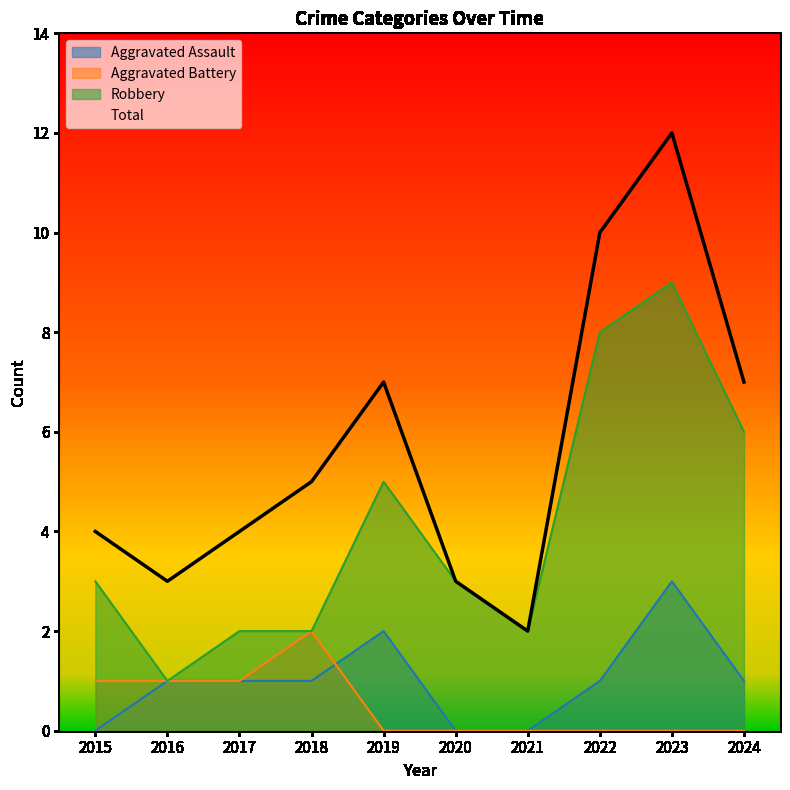

True or false: Total and Robbery cross at least once.

False